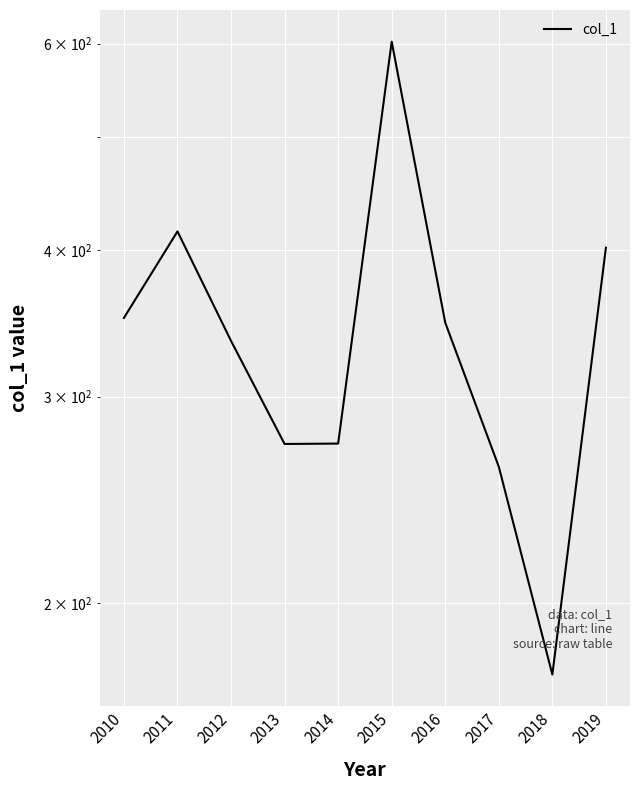

The chart shows a value of 955.7 at 2015. True or false?

False